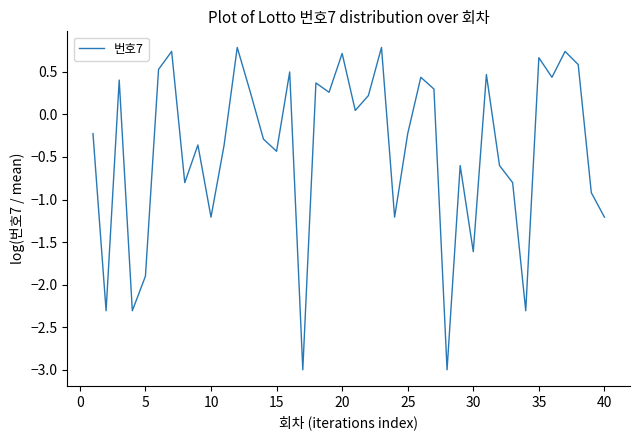

What is the difference between the maximum and minimum values?

3.8